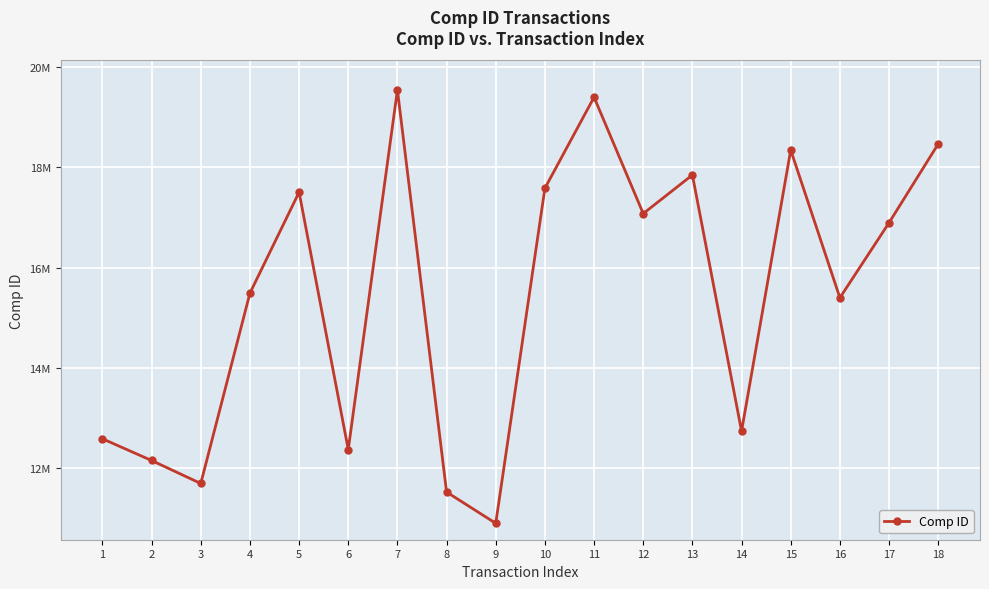

Rank the categories by value from lowest to highest.

9, 8, 3, 2, 6, 1, 14, 16, 4, 17, 12, 5, 10, 13, 15, 18, 11, 7